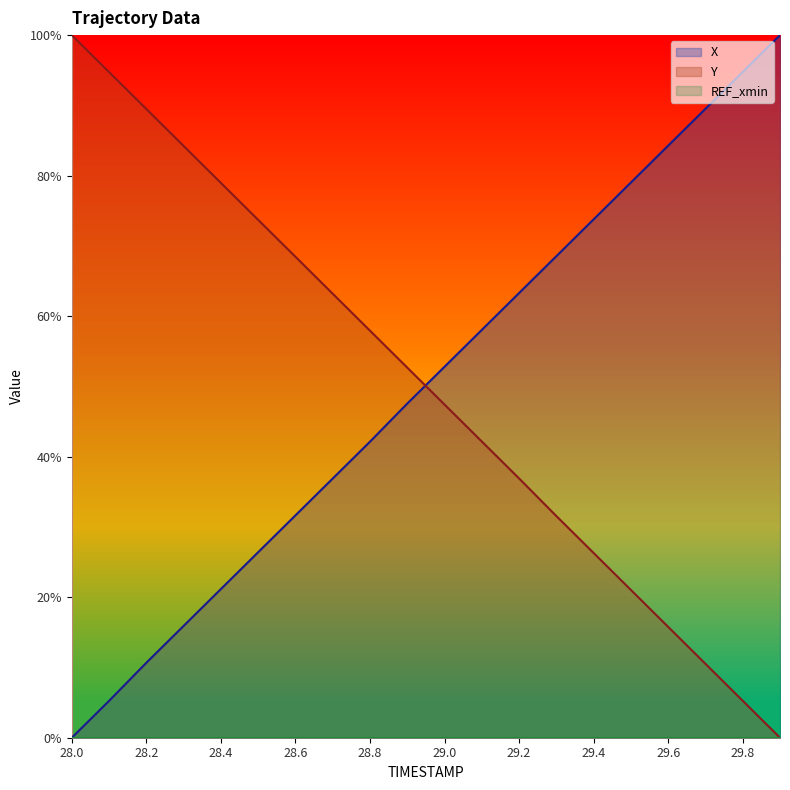

Which has a higher value, 29.9 or 28.3?

29.9